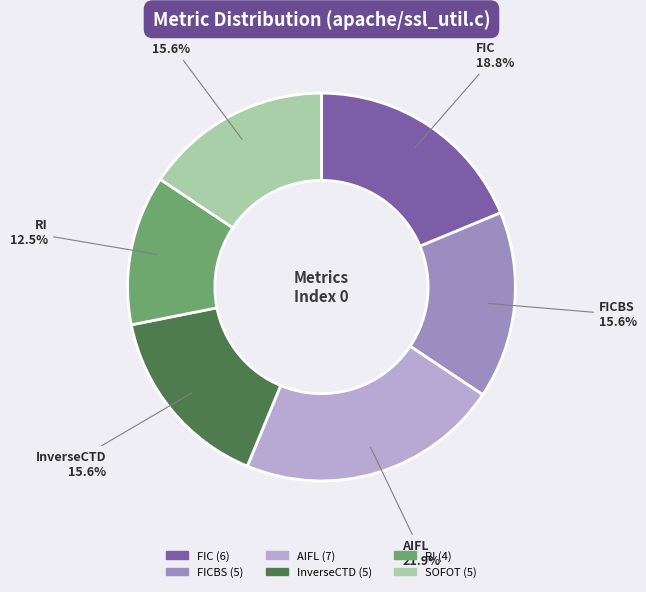

To the nearest percent, what portion does AIFL represent?

22%